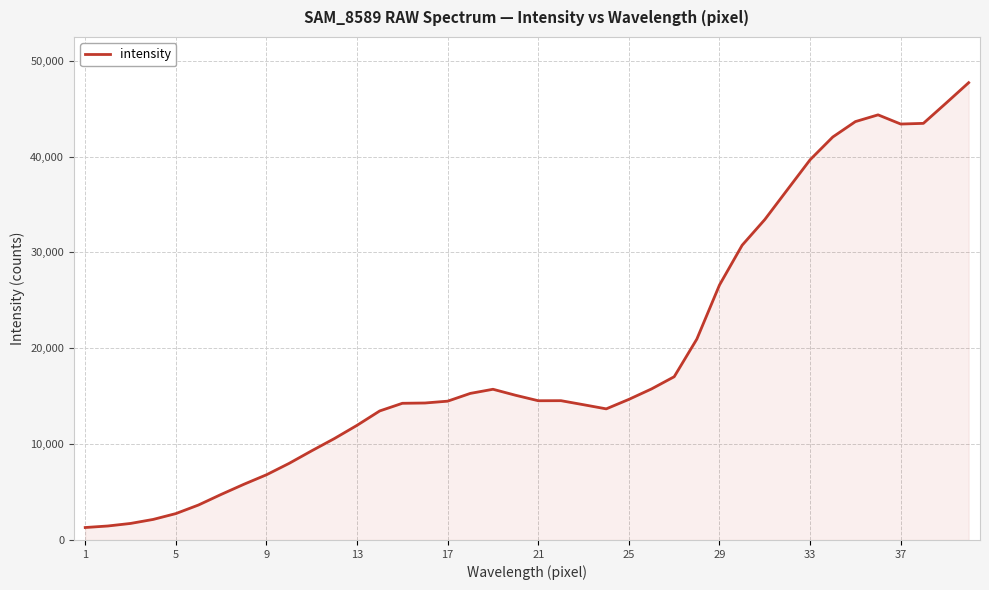

What is the difference between the maximum and minimum values?

46407